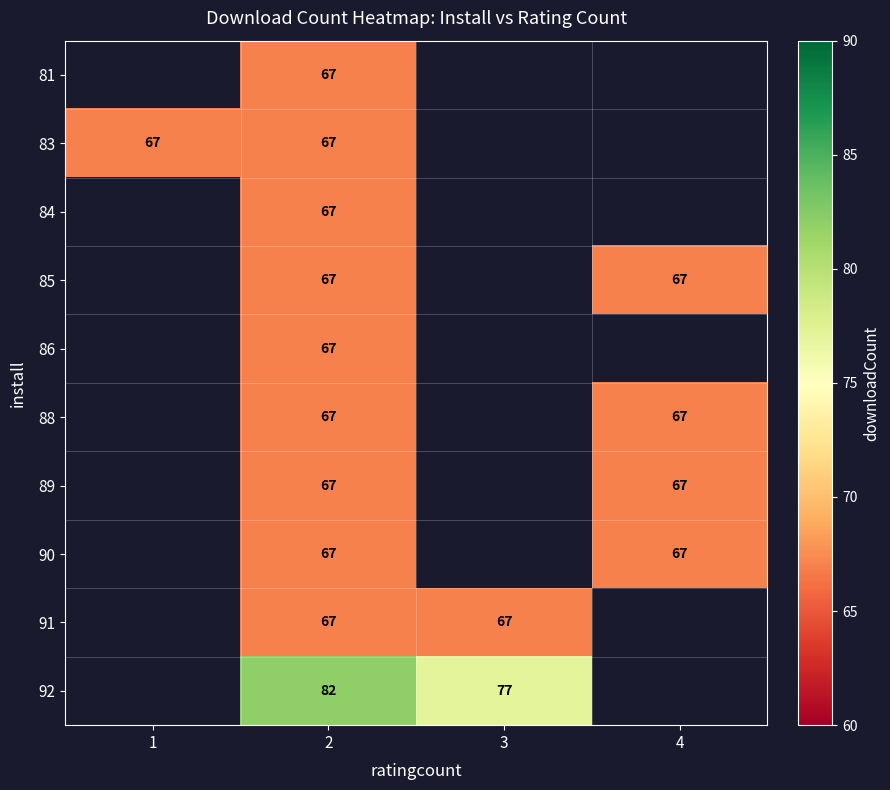

The value of 85 at 2 is 90. True or false?

False